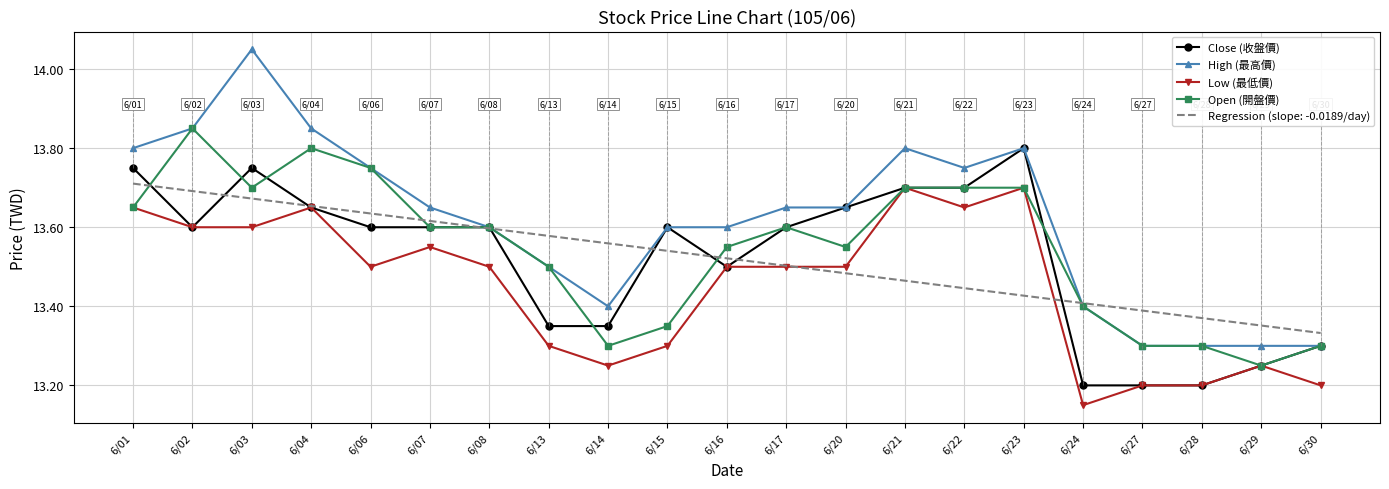

Which series has the largest range (max minus min)?

High (最高價)